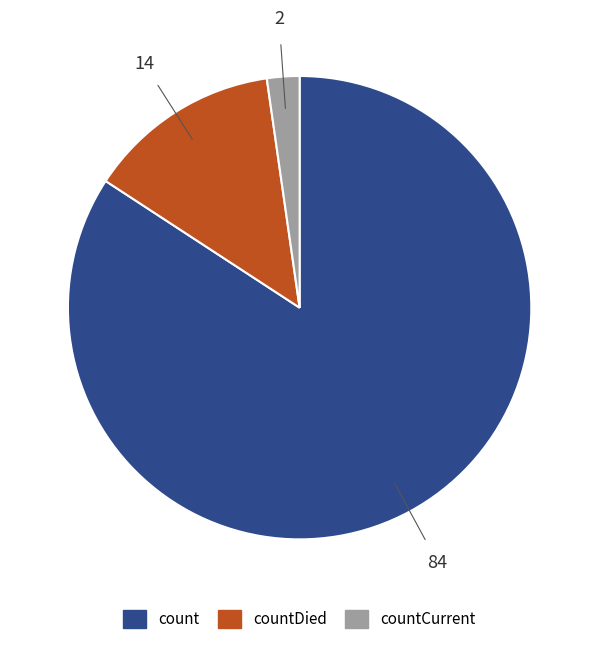

Is there any slice that represents more than half of the pie?

Yes